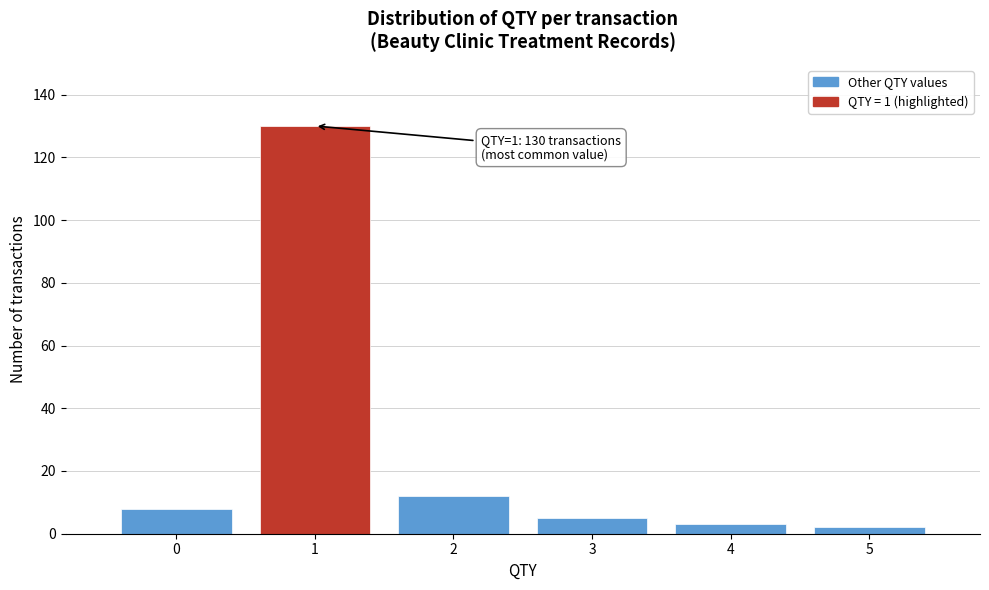

Over which range of the x-axis is the bar tallest?

0.5 to 1.5